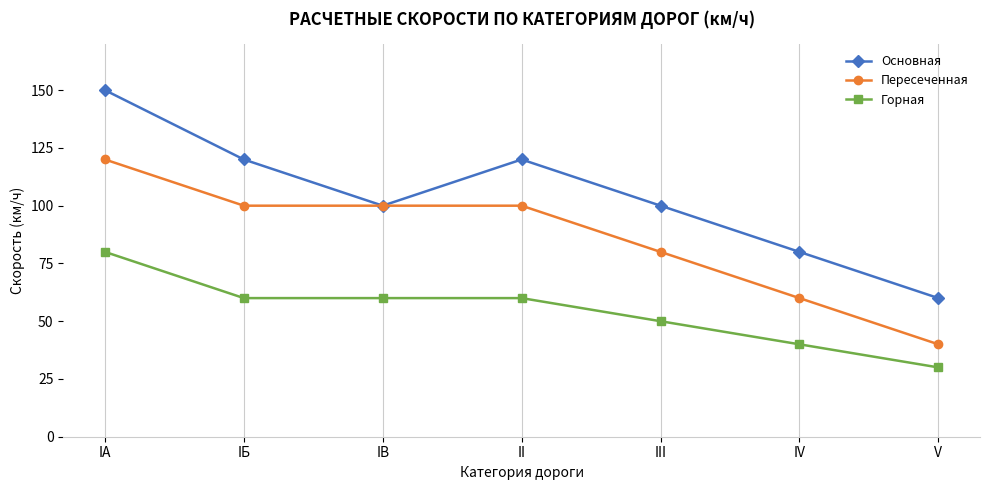

Is the value of Горная at II greater than the value of Основная at II?

No